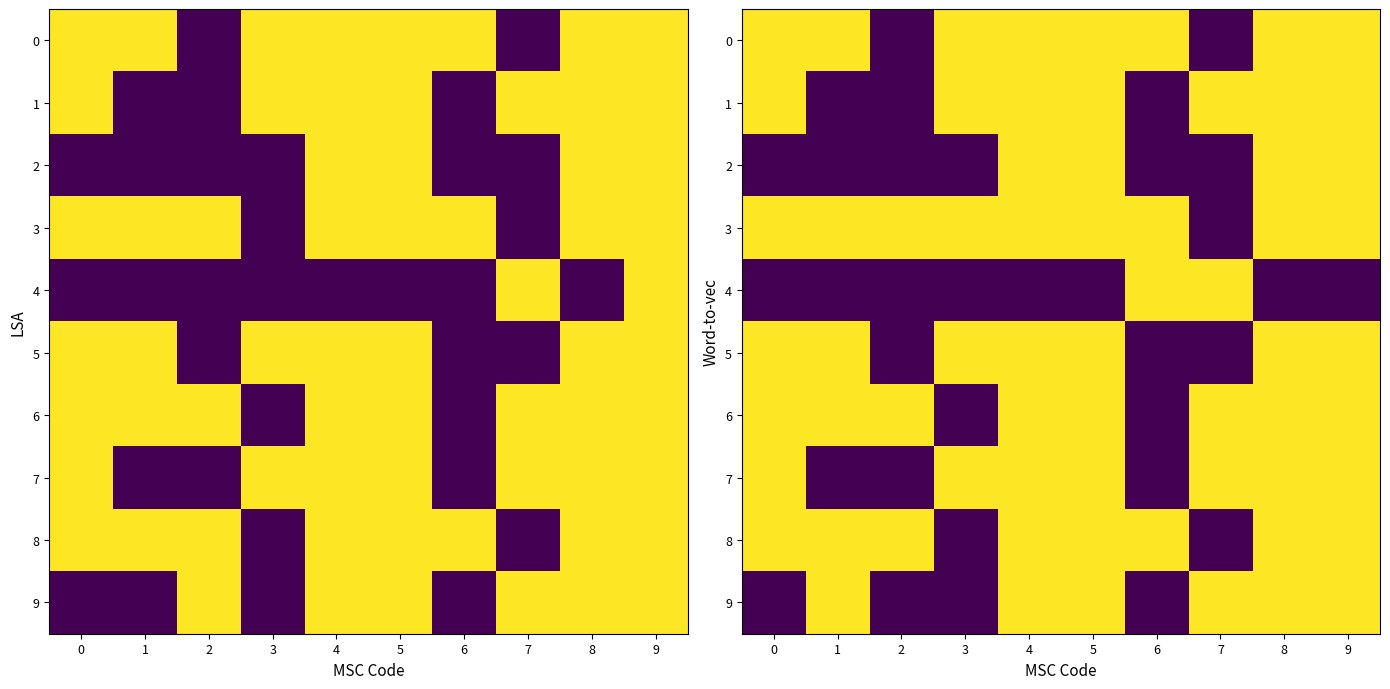

Is the value of 1 at 3 greater than the value of 4 at 8?

Yes